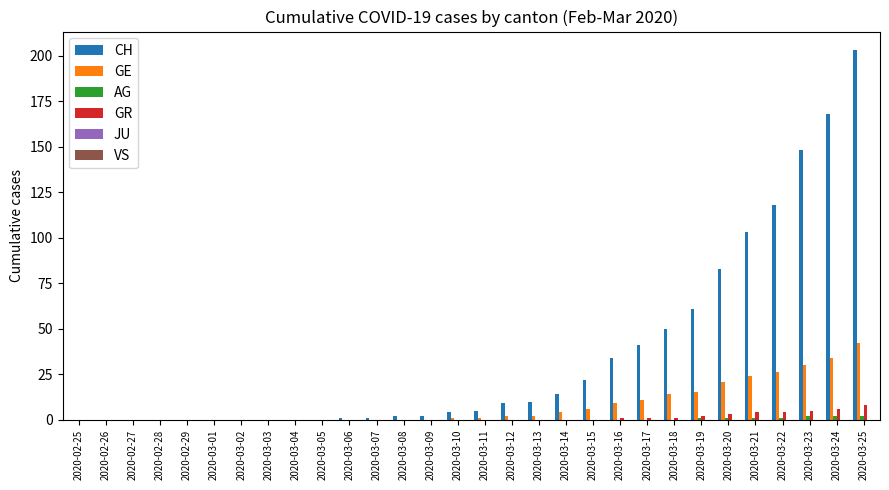

What is the sum of all GE values?

242